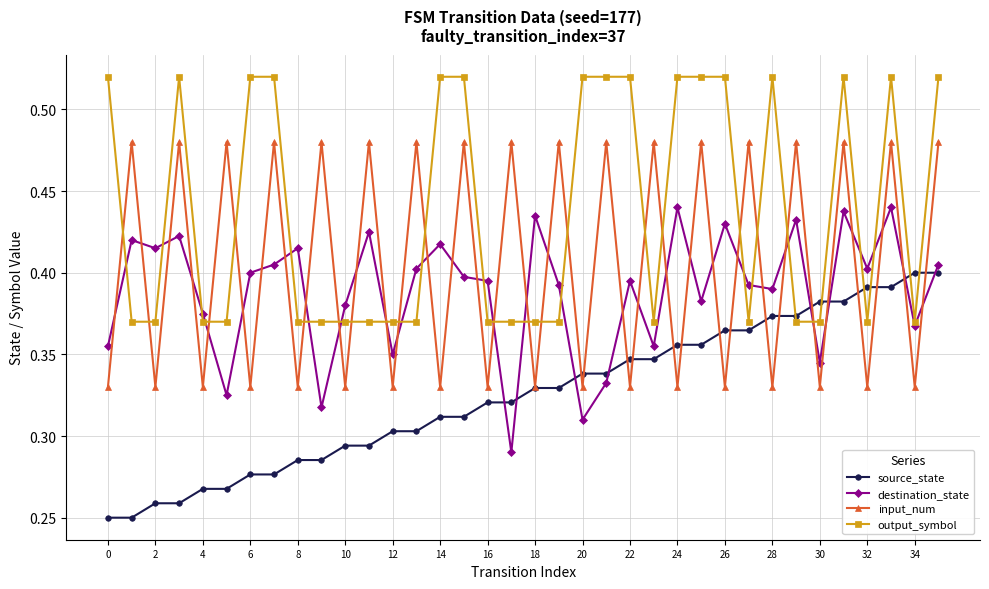

Which series ends up on top after the final intersection of output_symbol and input_num?

output_symbol